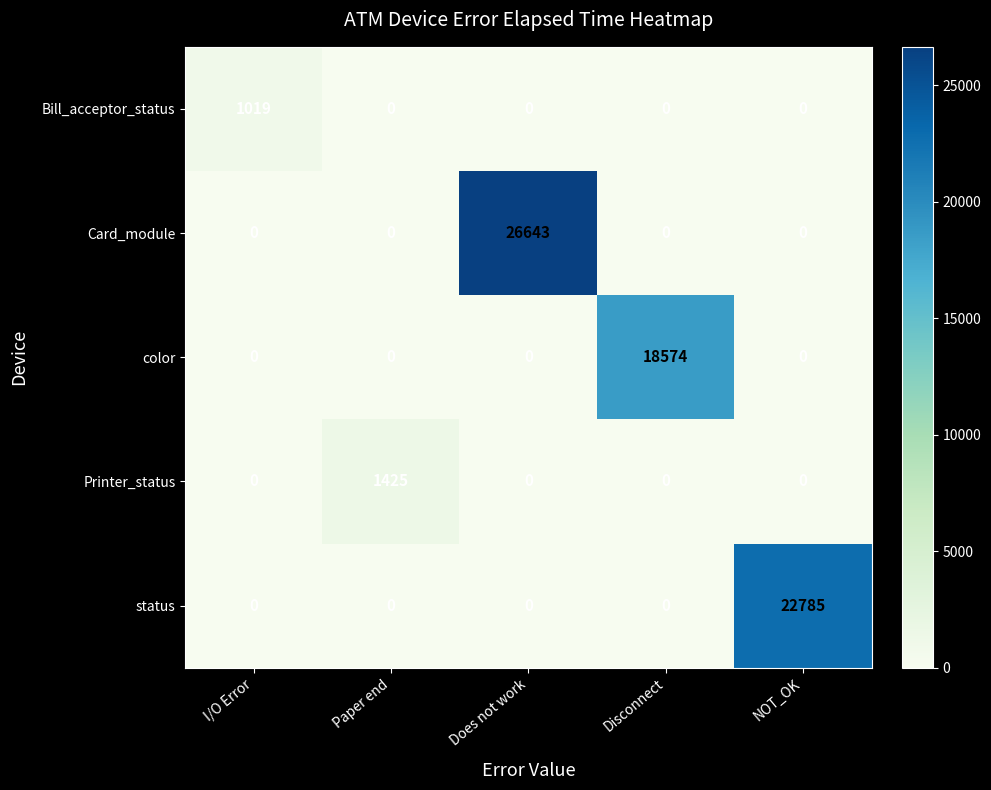

At how many categories does at least one series exceed 26209?

1